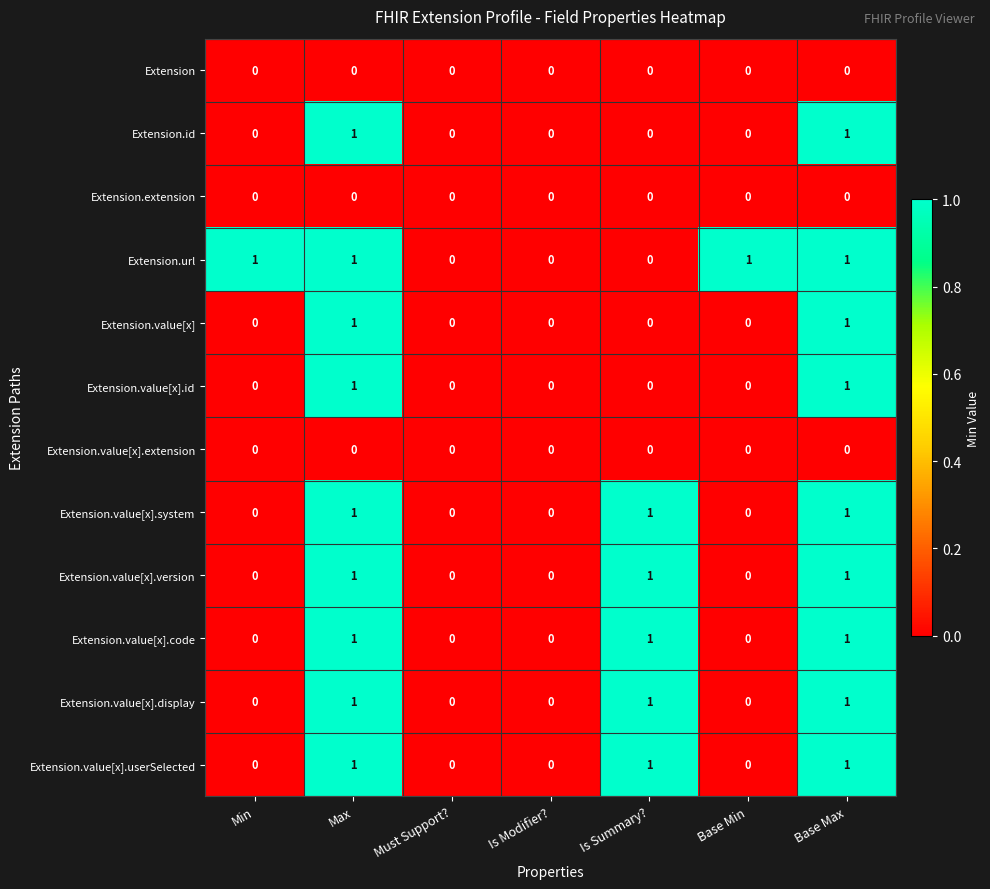

Between Min and Is Modifier?, which series saw the biggest shift?

Extension.url